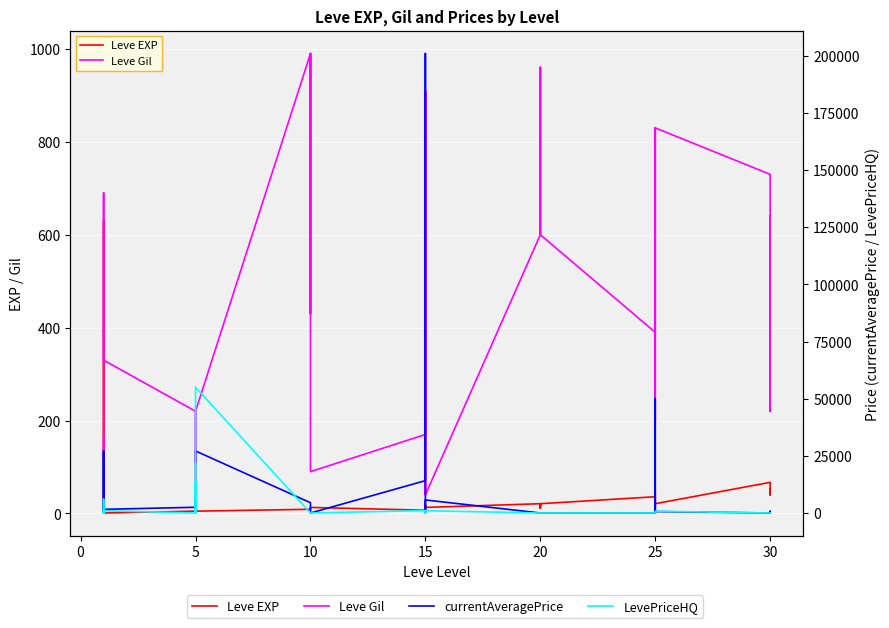

Between −5 and 12, which series saw the biggest shift?

currentAveragePrice